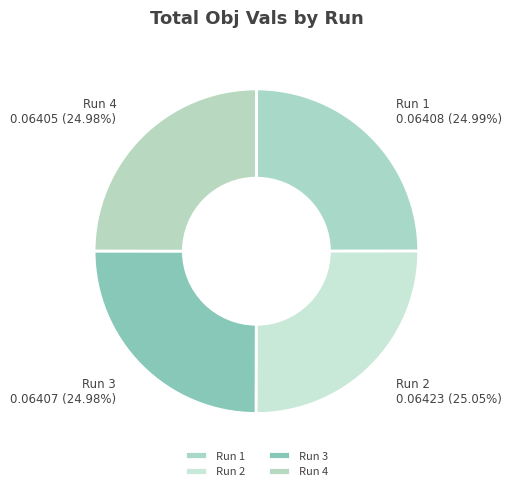

How many segments does this pie chart have?

4